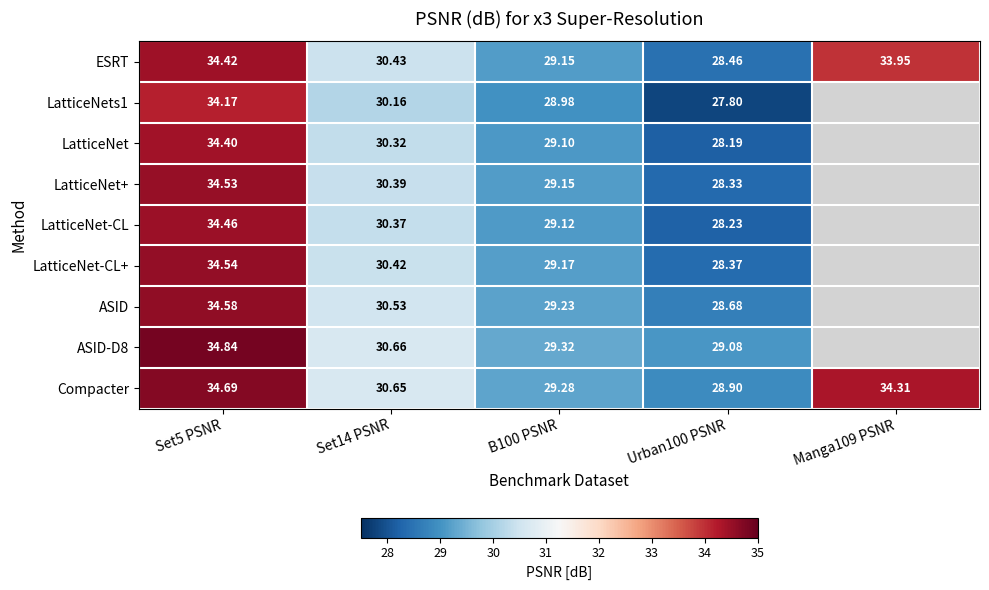

What is the spread (max minus min) of values at Set5 PSNR?

0.7